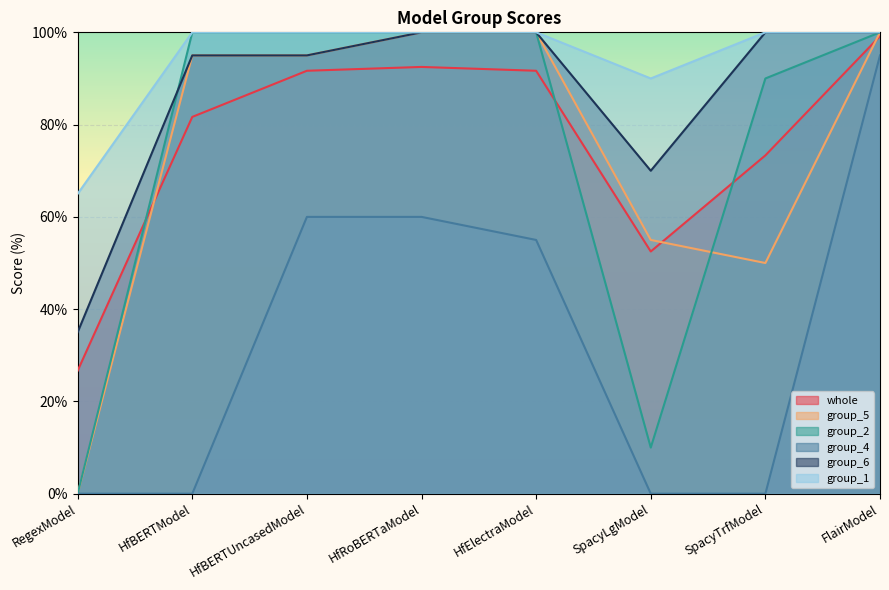

How many lines are shown in the chart?

6